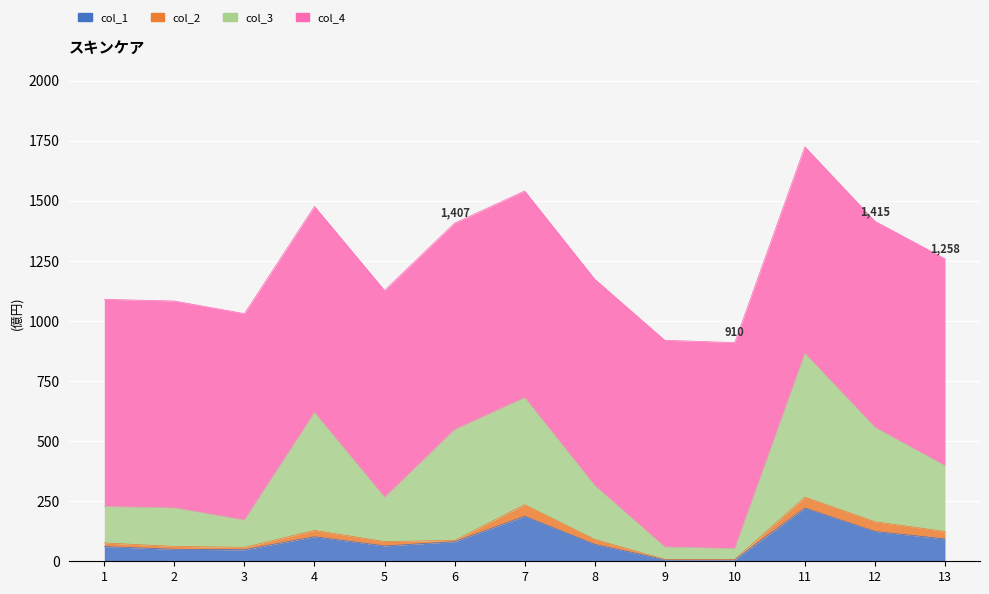

How many data points in col_1 are less than 70?

6